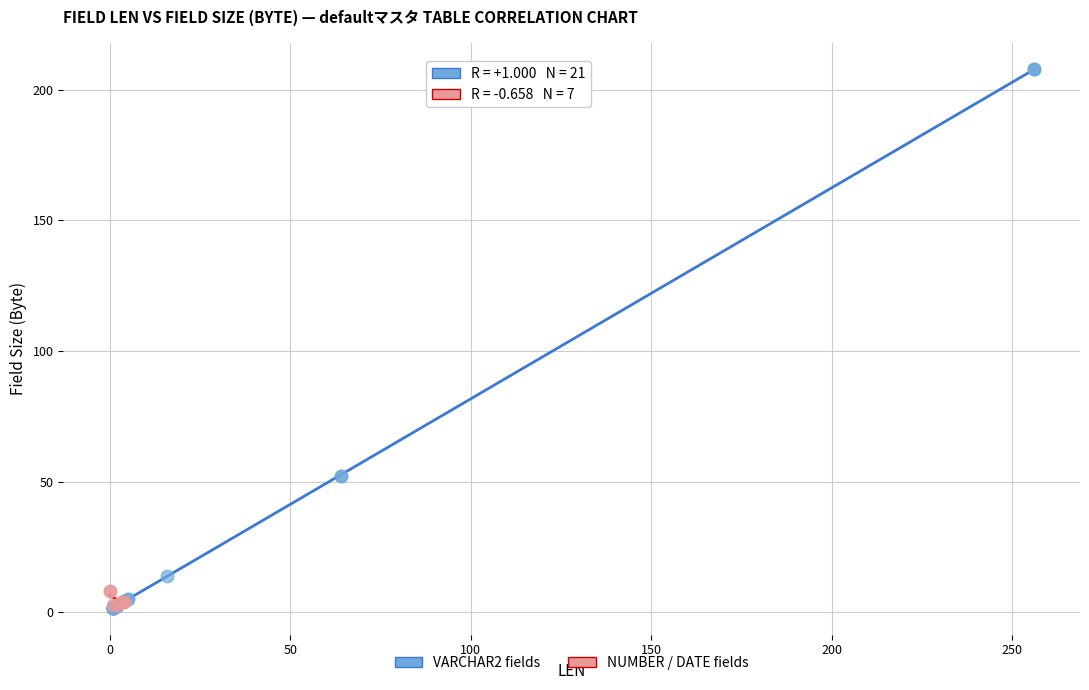

Which series contains the highest Y value?

VARCHAR2 fields